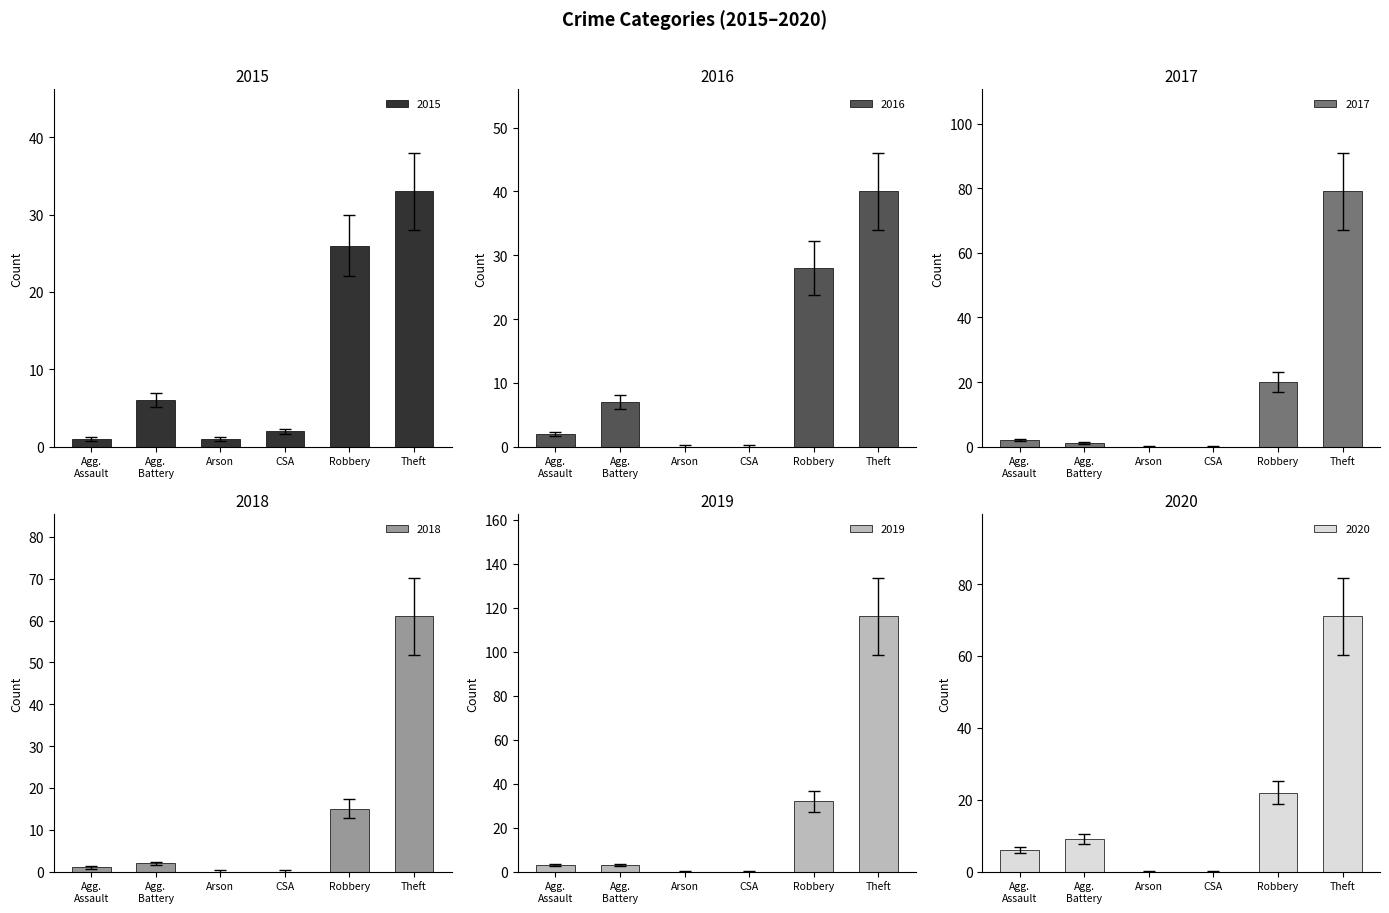

What are all the series names shown in the legend?

2015, 2016, 2017, 2018, 2019, 2020